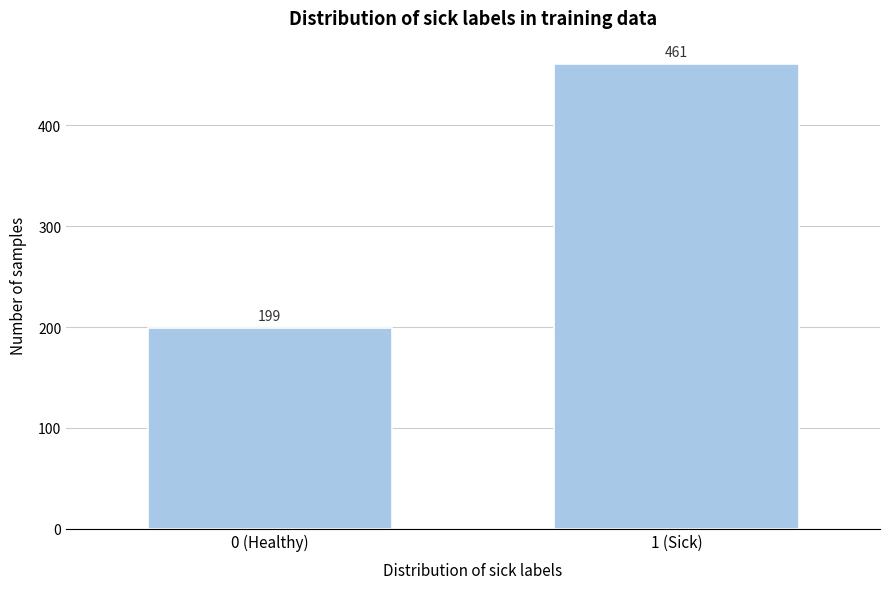

Reading right to left, list all the values displayed in this chart.

1 (Sick)=461	0 (Healthy)=199